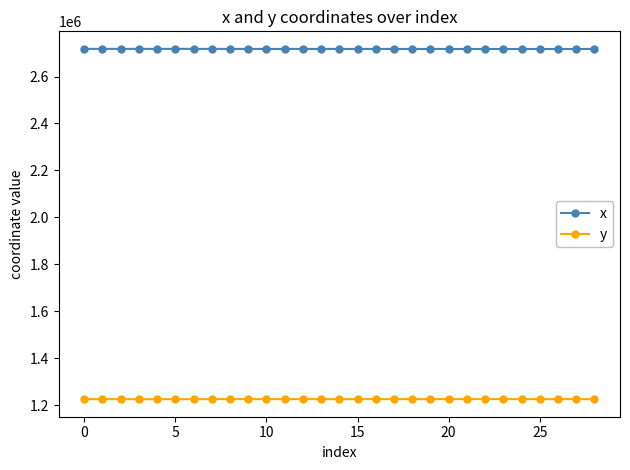

How many values in the x series are below 2717625?

14